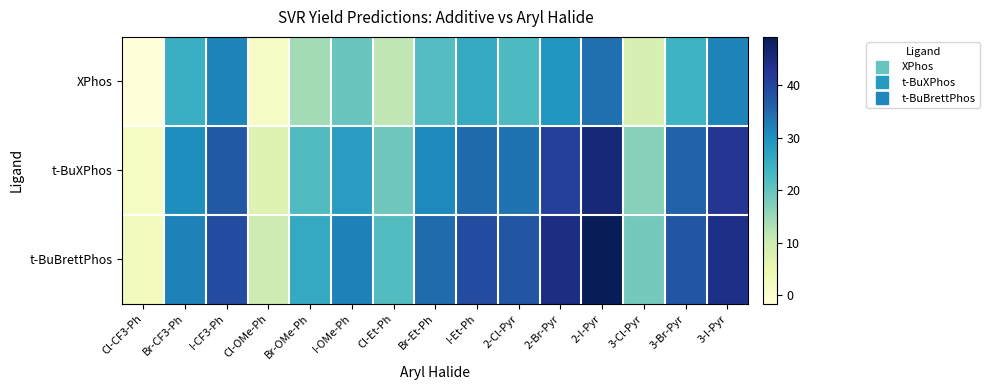

At I-Et-Ph, list the series in order from largest to smallest.

t-BuBrettPhos, t-BuXPhos, XPhos